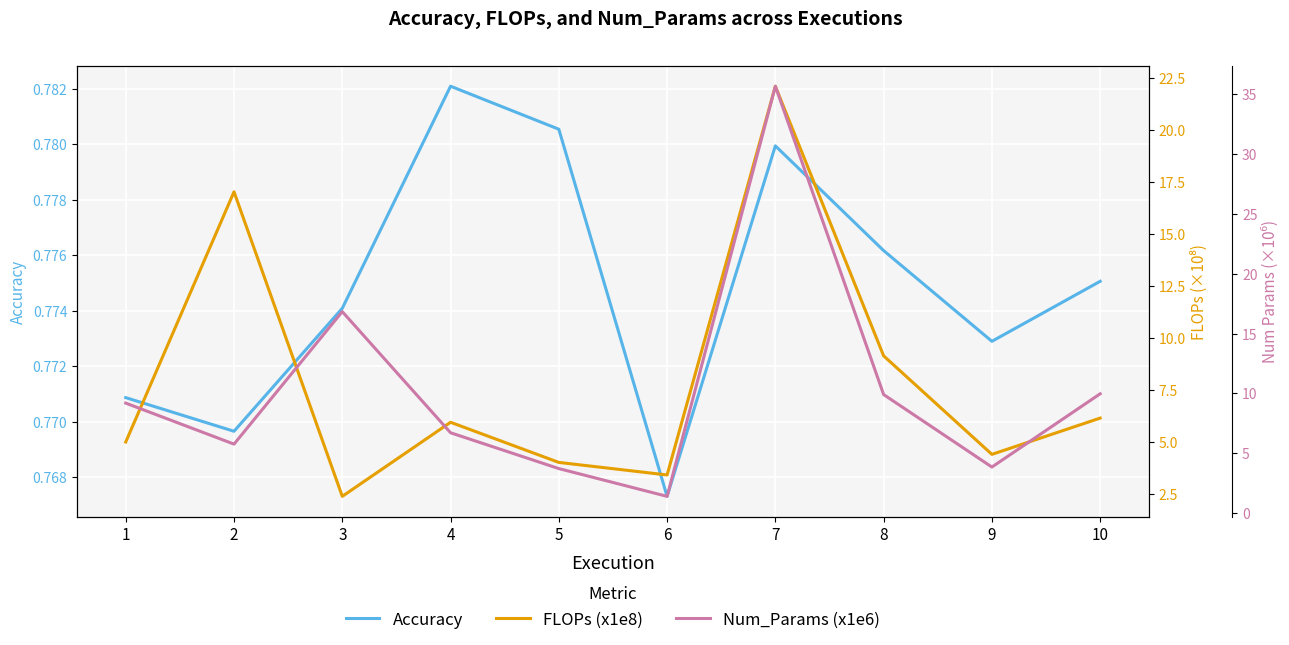

True or false: Accuracy and Num_Params (x1e6) cross at least once.

False